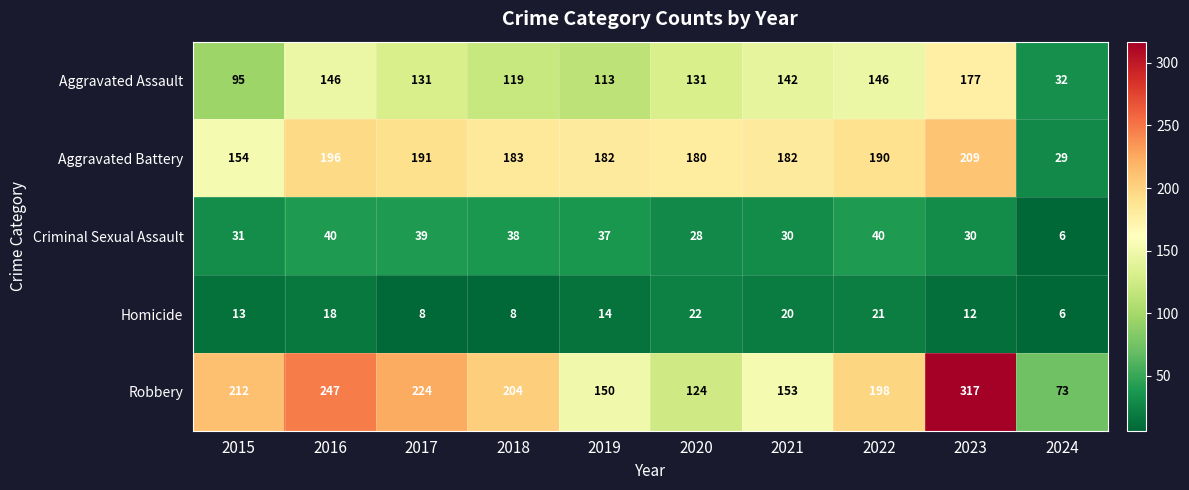

Is it true that Aggravated Battery equals 180 at 2020?

True